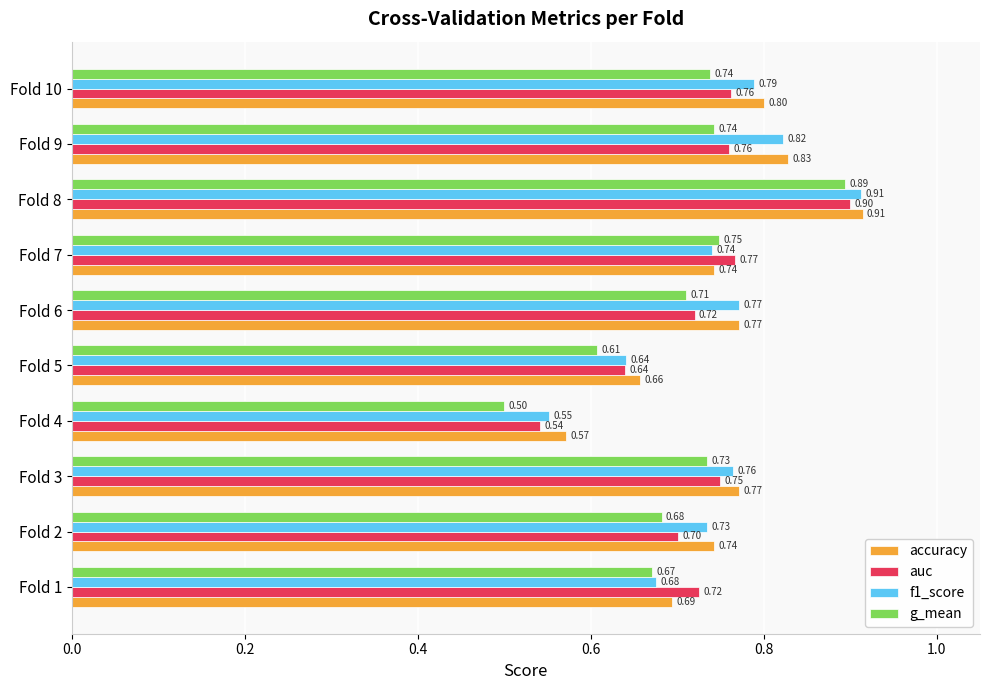

Which series has the largest total across all categories?

accuracy